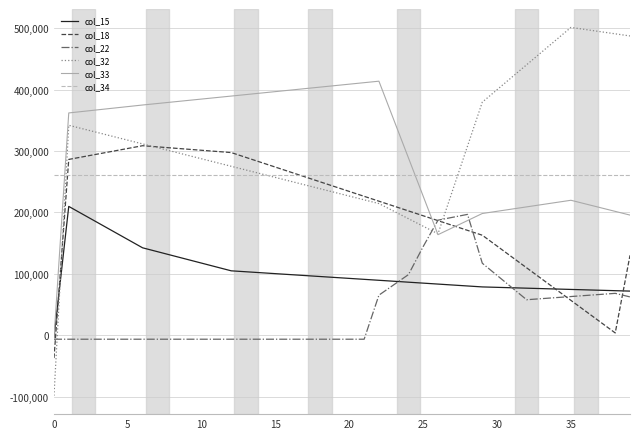

How many values in the col_33 series exceed 367083?

20